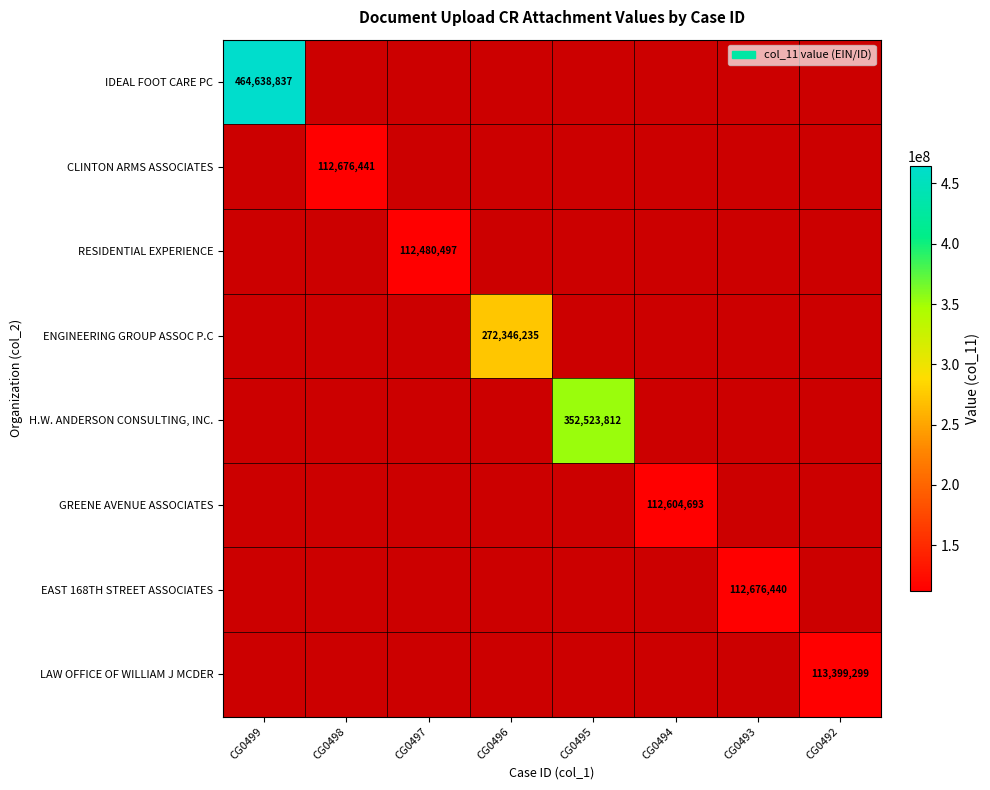

The LAW OFFICE OF WILLIAM J MCDER series shows 113399299 at CG0492. True or false?

True